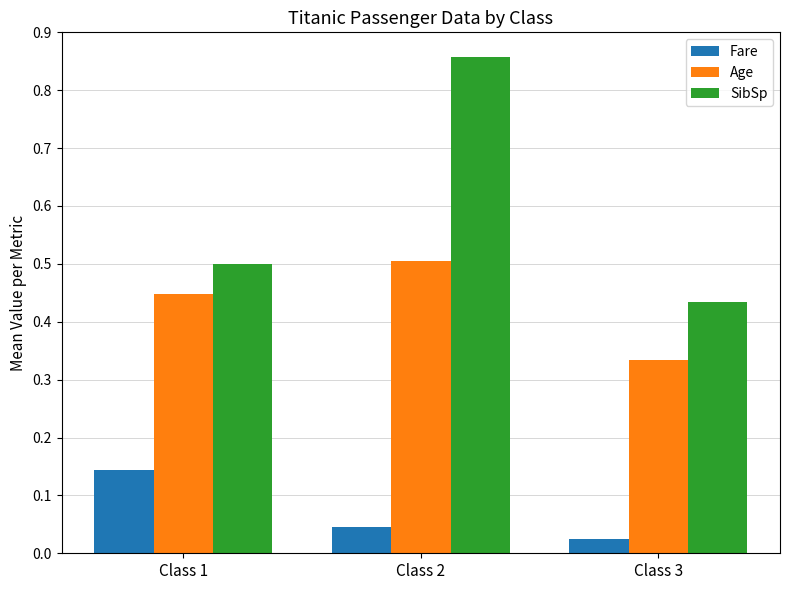

At how many categories does at least one series exceed 0?

3